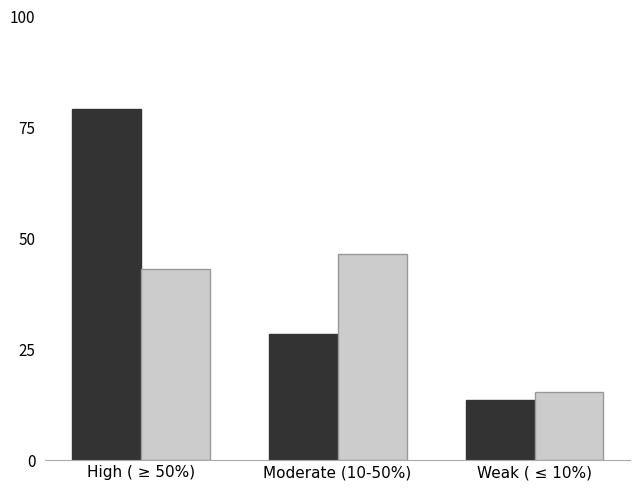

What is the difference between the highest and lowest values at High ( ≥ 50%)?

36.0